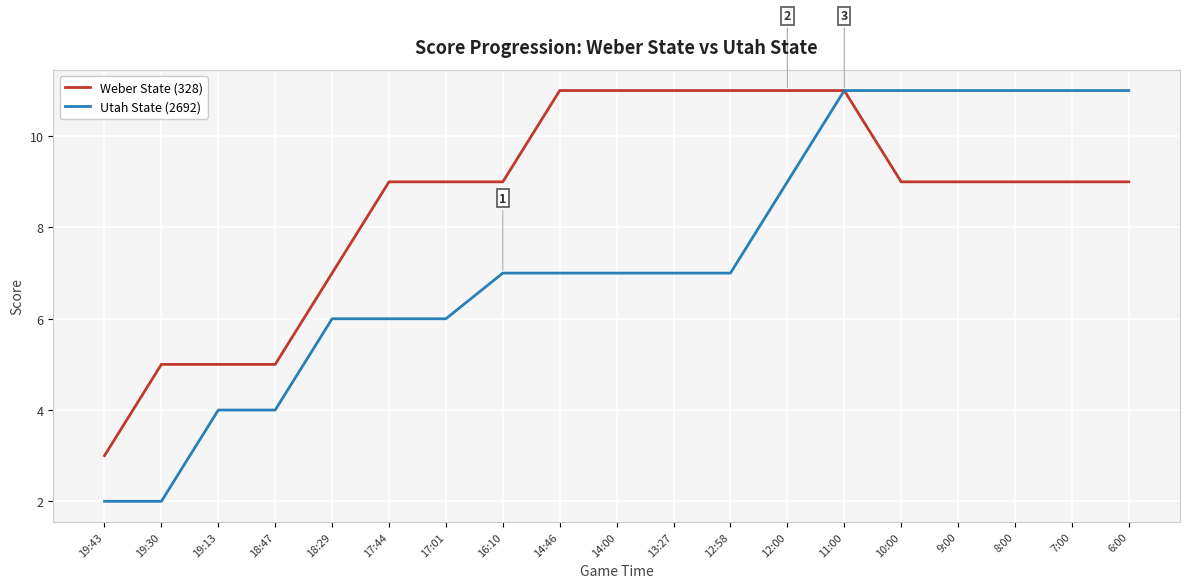

What is the greatest value displayed?

11